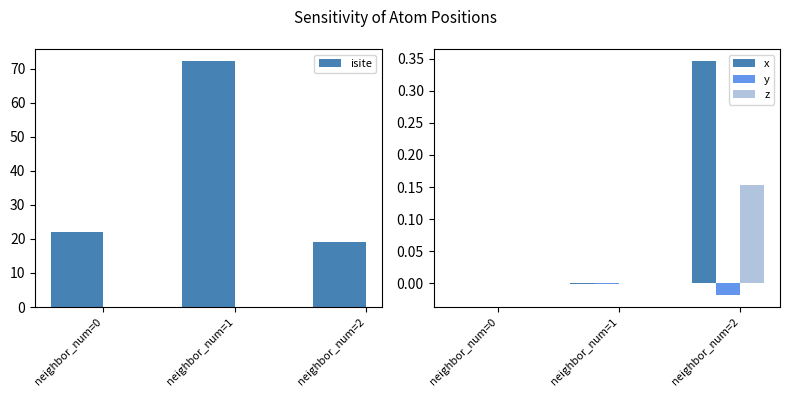

Read the isite value at neighbor_num=2.

19.0